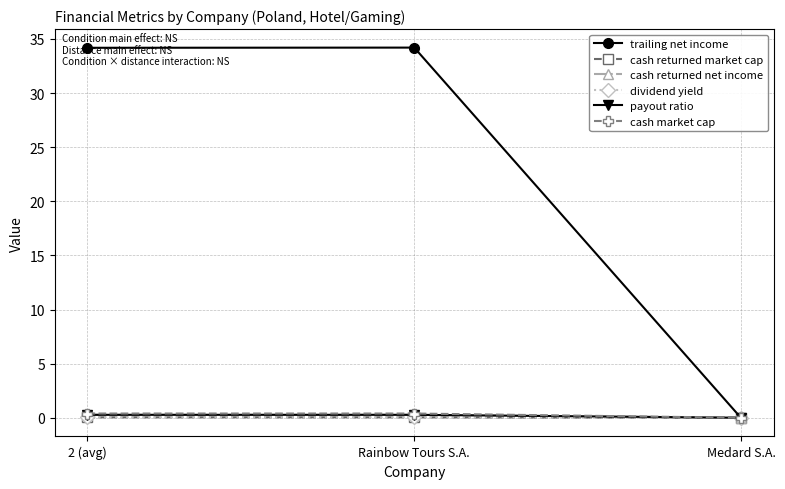

Is this an area chart (filled region under the line)?

No